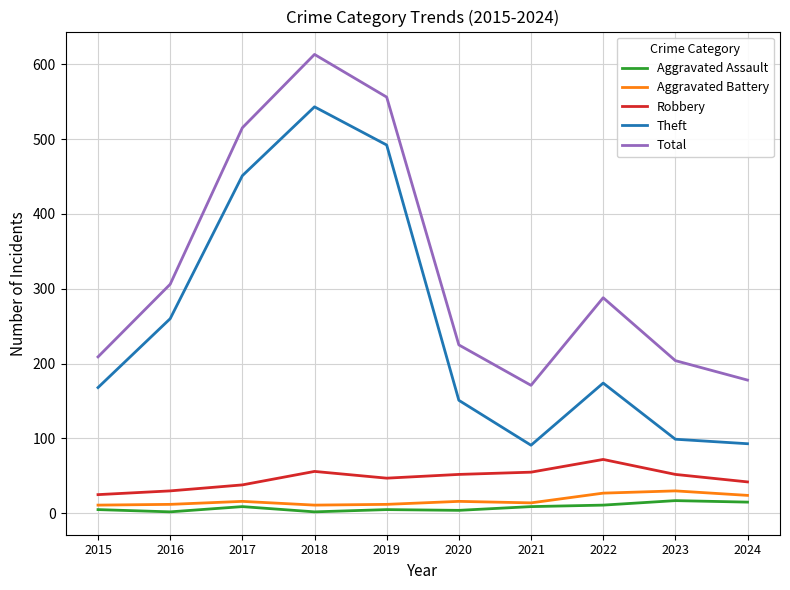

The Theft series shows 148 at 2024. True or false?

False